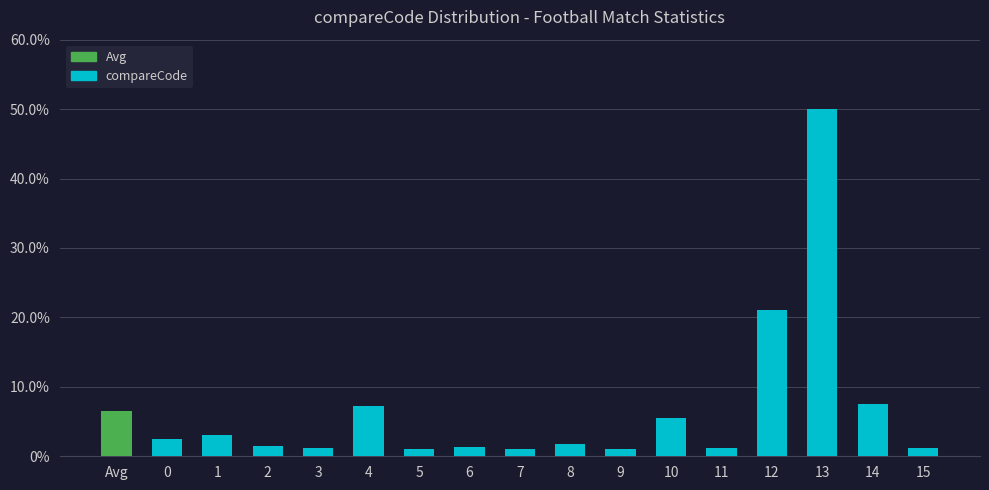

What is the label of the 1st bar from the left?

Avg